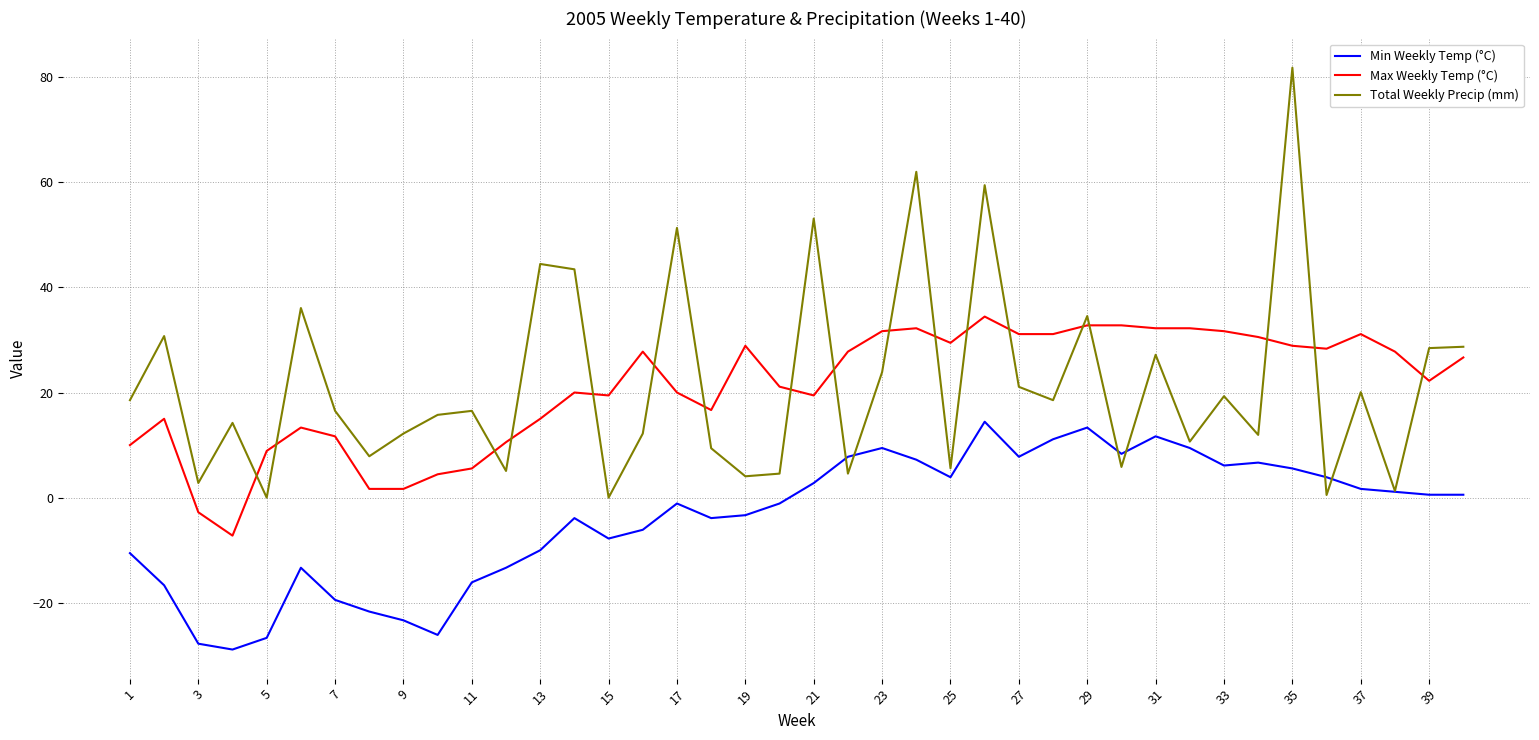

Rank the series by their maximum value, from lowest to highest.

Min Weekly Temp (°C), Max Weekly Temp (°C), Total Weekly Precip (mm)